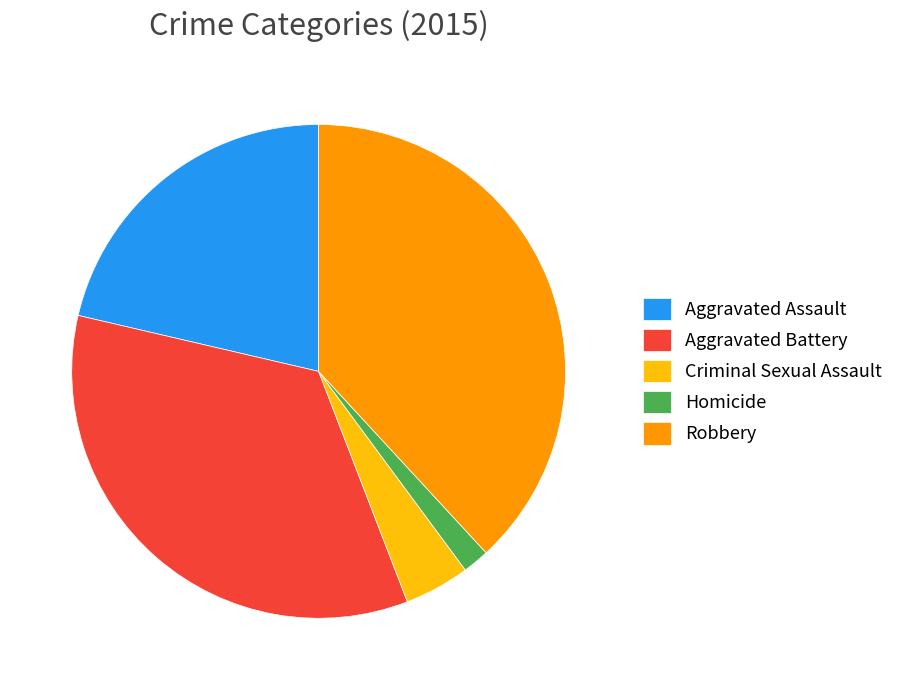

Does Aggravated Assault account for over 50% of the chart?

No